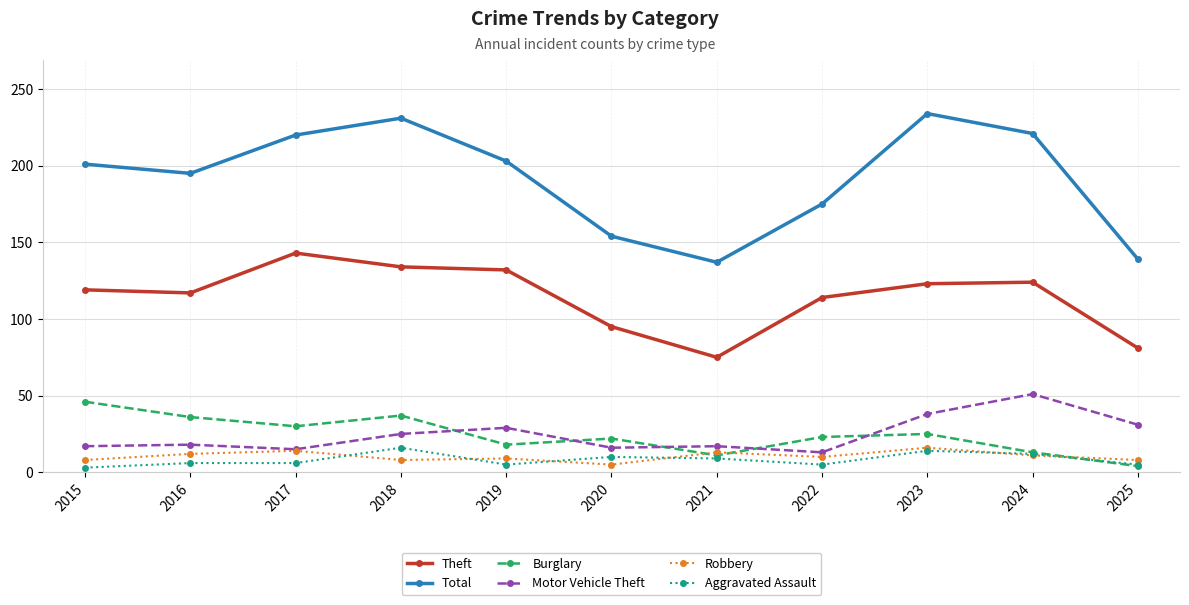

True or false: Aggravated Assault and Motor Vehicle Theft cross at least once.

False